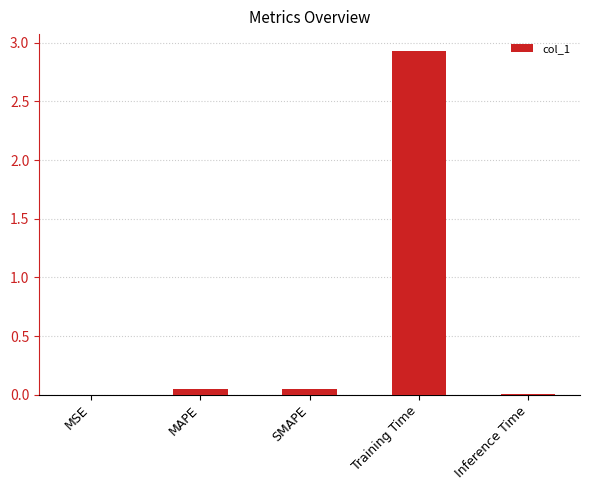

At which category does the chart reach its peak across all series?

Training Time